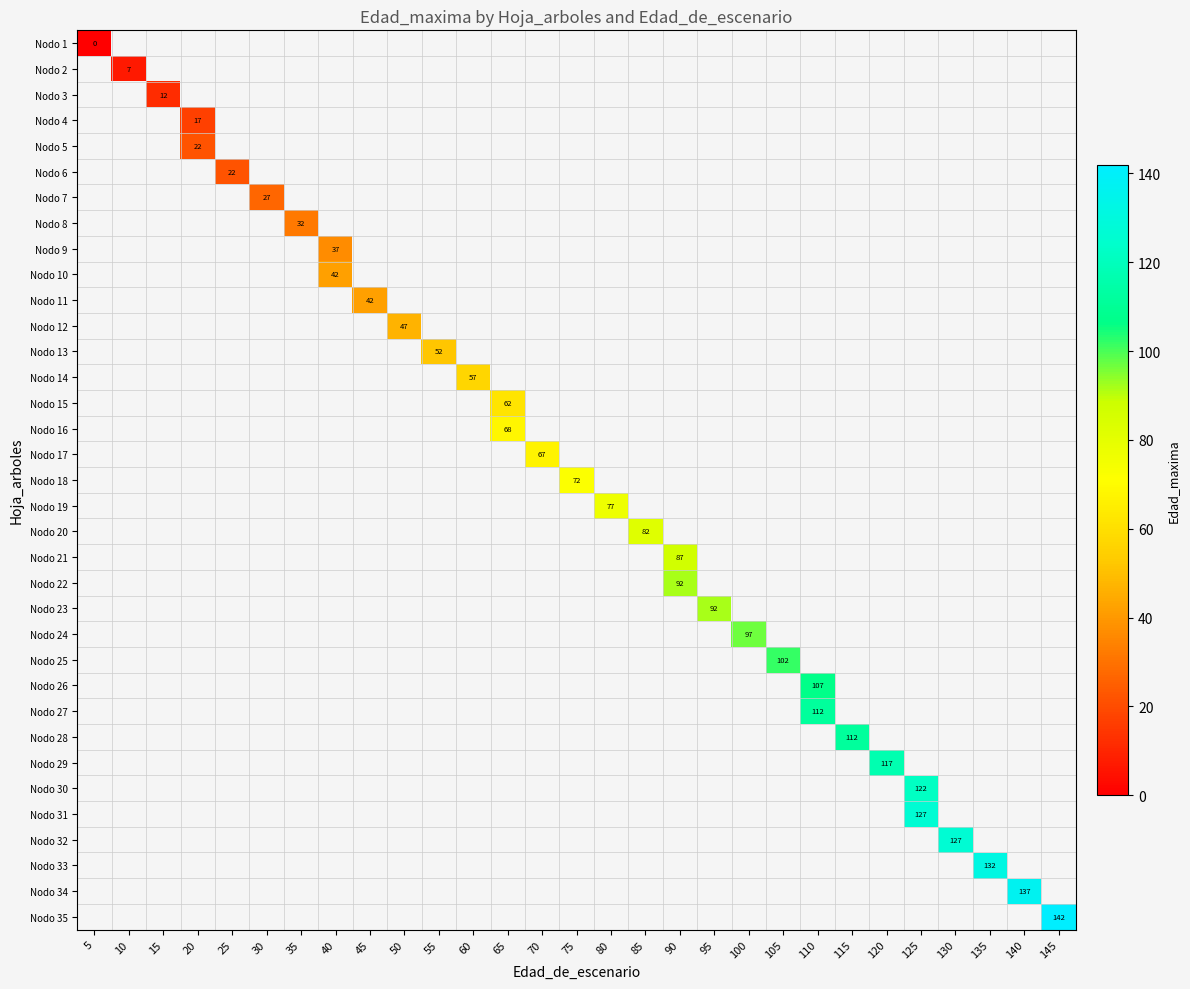

What is the greatest value displayed?

142.0